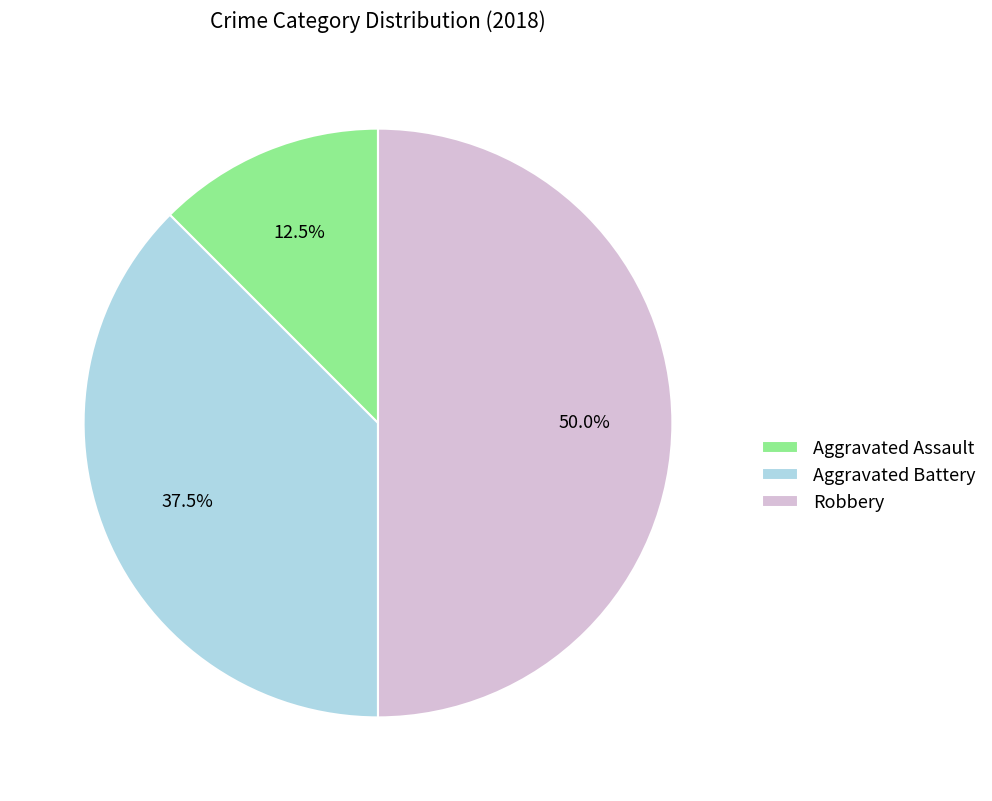

True or false: Robbery accounts for 63% of the total.

False